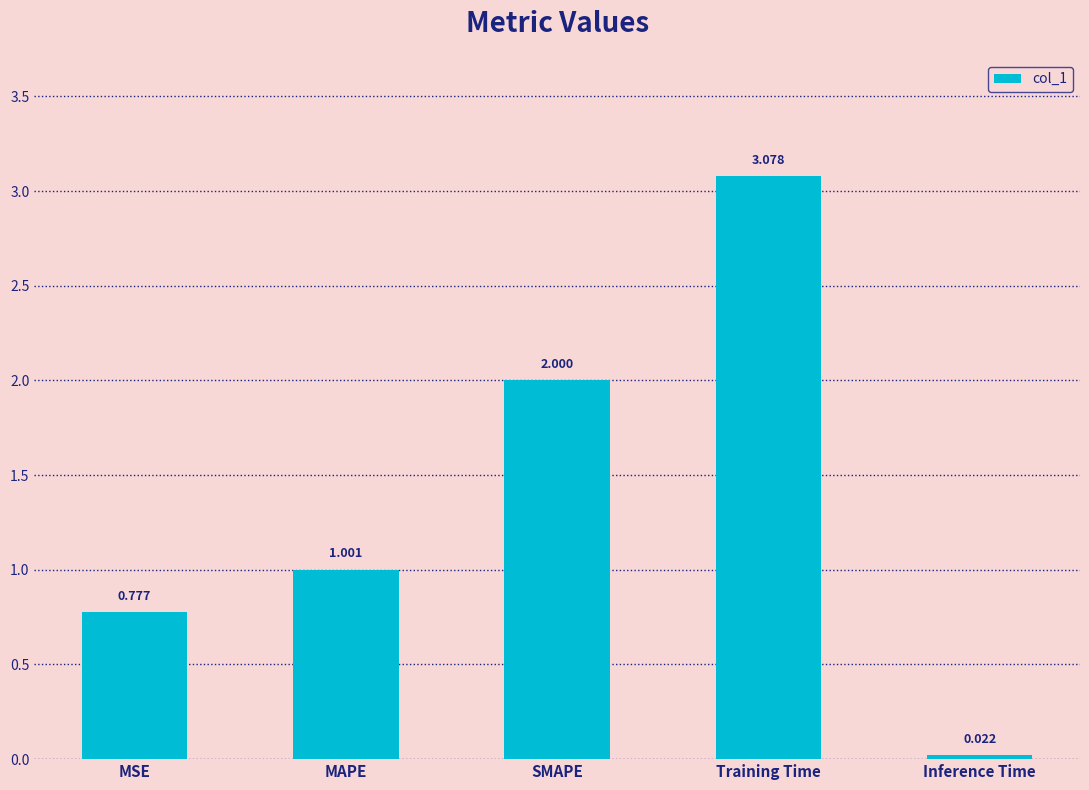

What is the label of the 5th bar from the left?

Inference Time